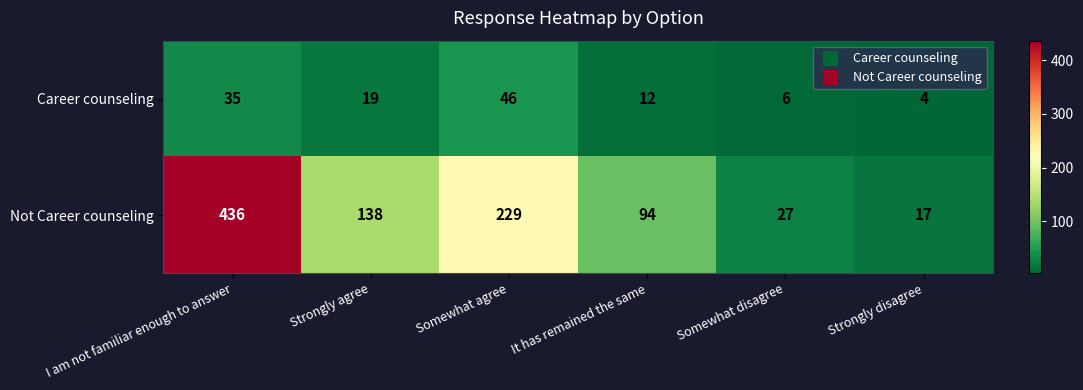

Reading left to right, transcribe all the data shown in this chart.

Career counseling: 35	19	46	12	6	4
Not Career counseling: 436	138	229	94	27	17